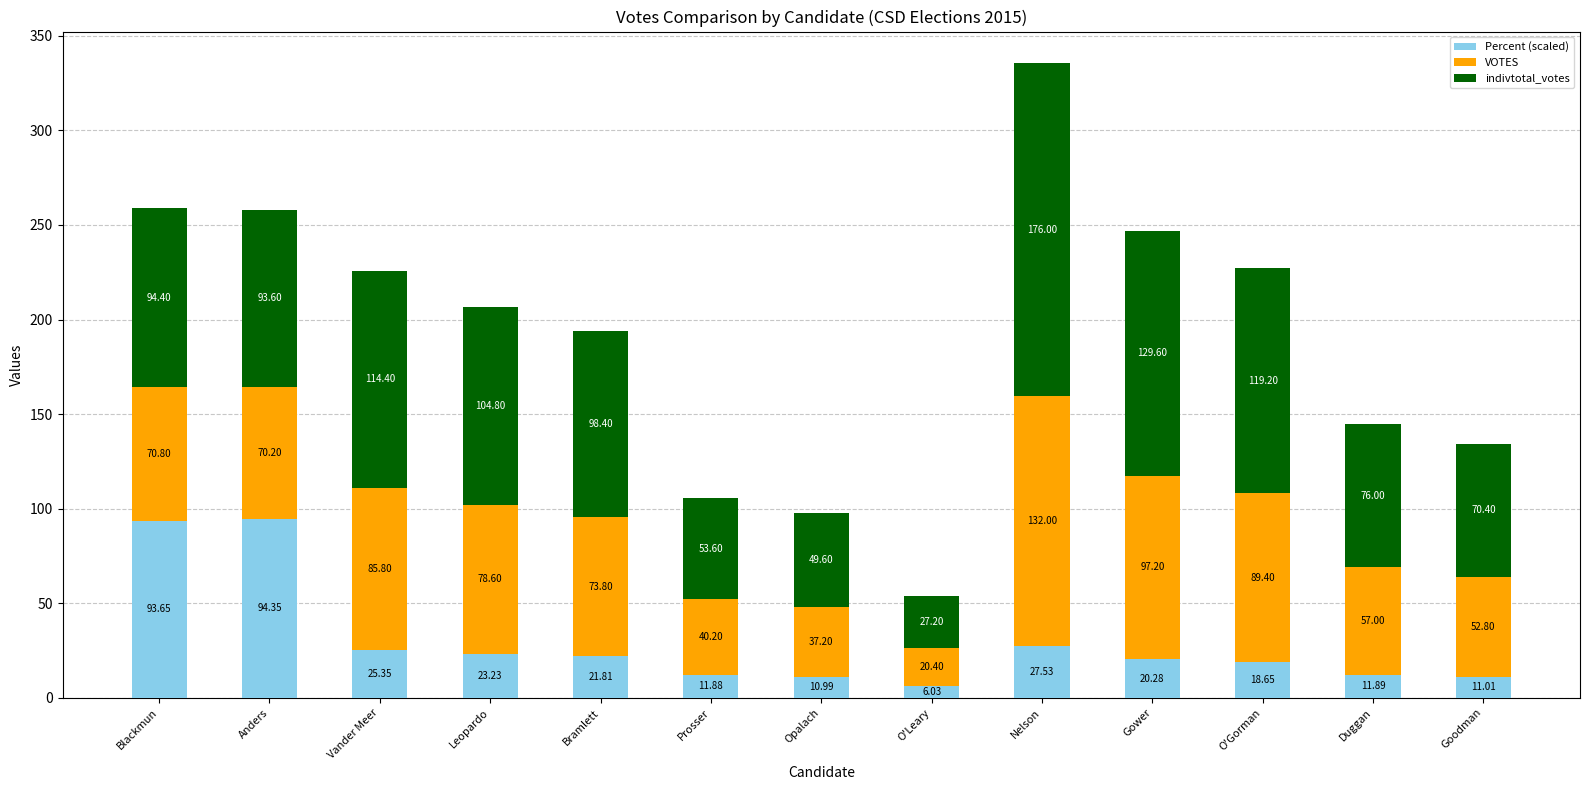

What is the total value across all series at Nelson?

335.5